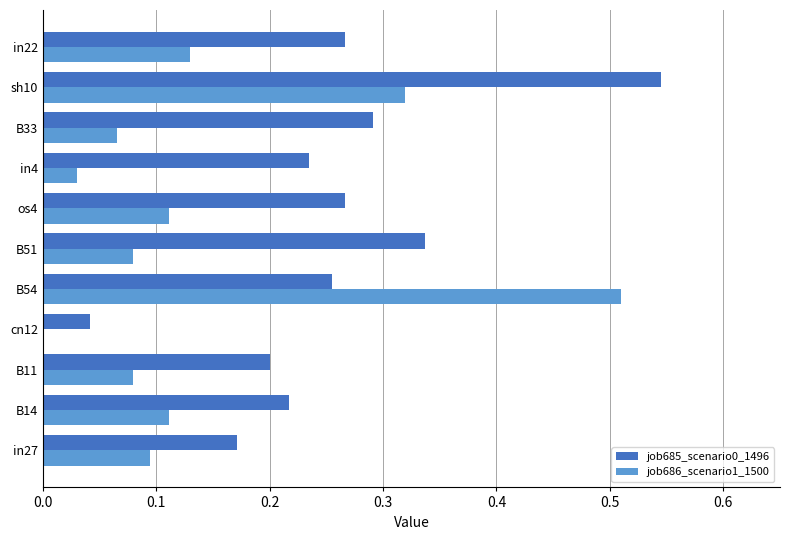

Which label corresponds to the largest value in the chart?

sh10